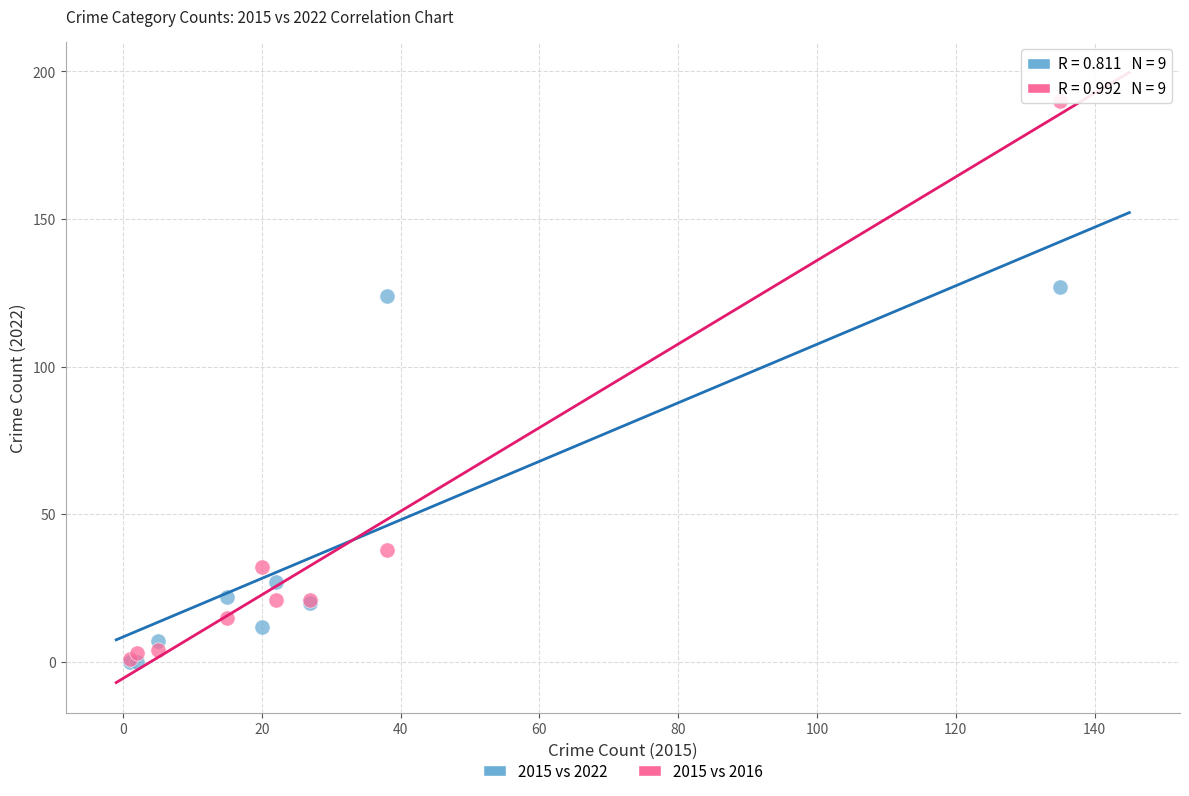

In the 2015 vs 2016 series, what Y value is closest to 95?

38